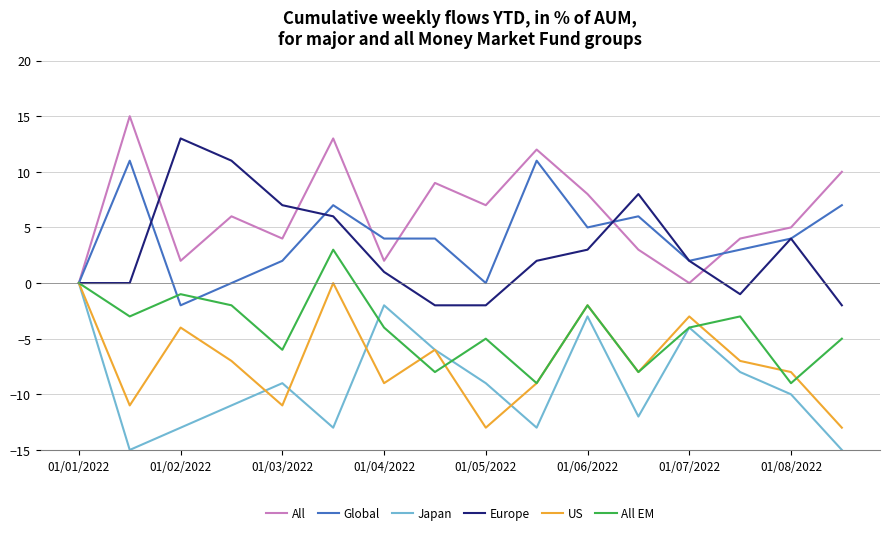

What is the greatest value displayed?

15